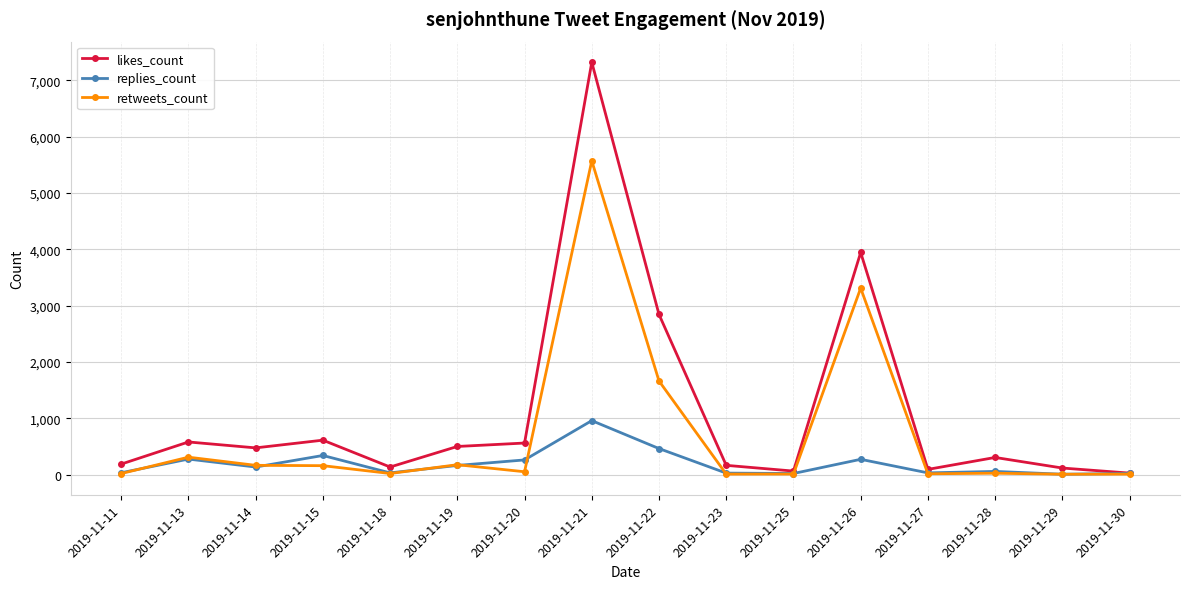

True or false: retweets_count has more than 0 interior local peaks.

True